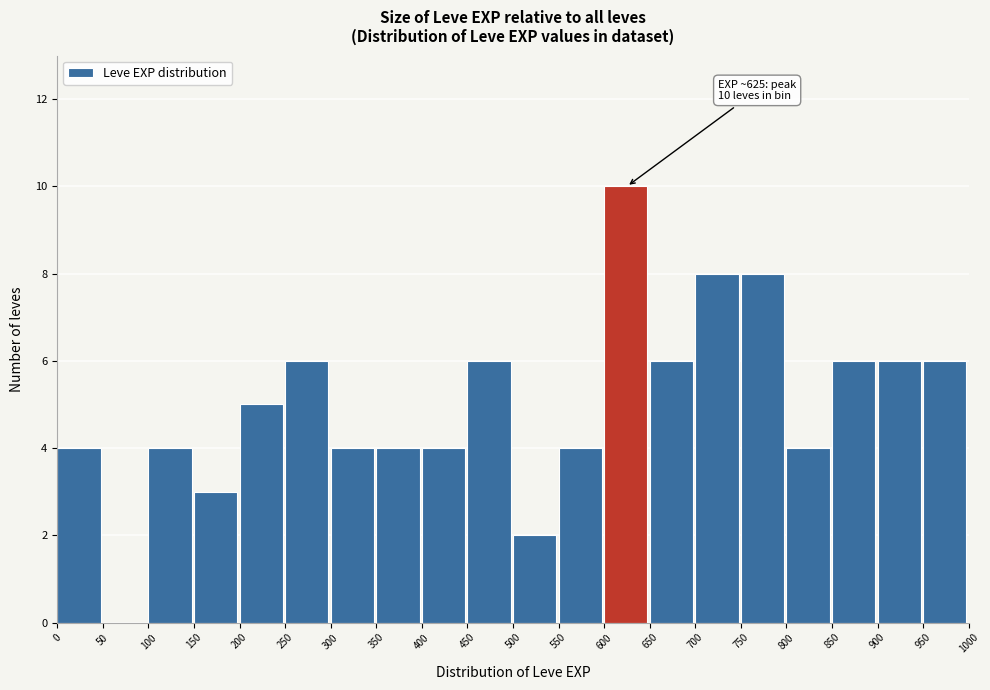

Which range on the x-axis has the tallest bar?

600 to 650